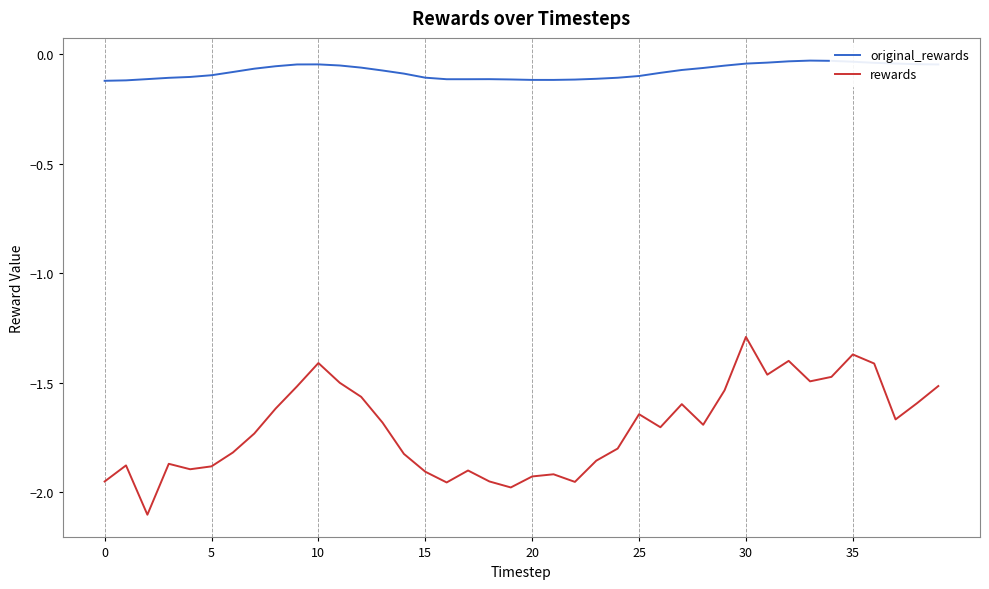

True or false: original_rewards and rewards cross at least once.

False